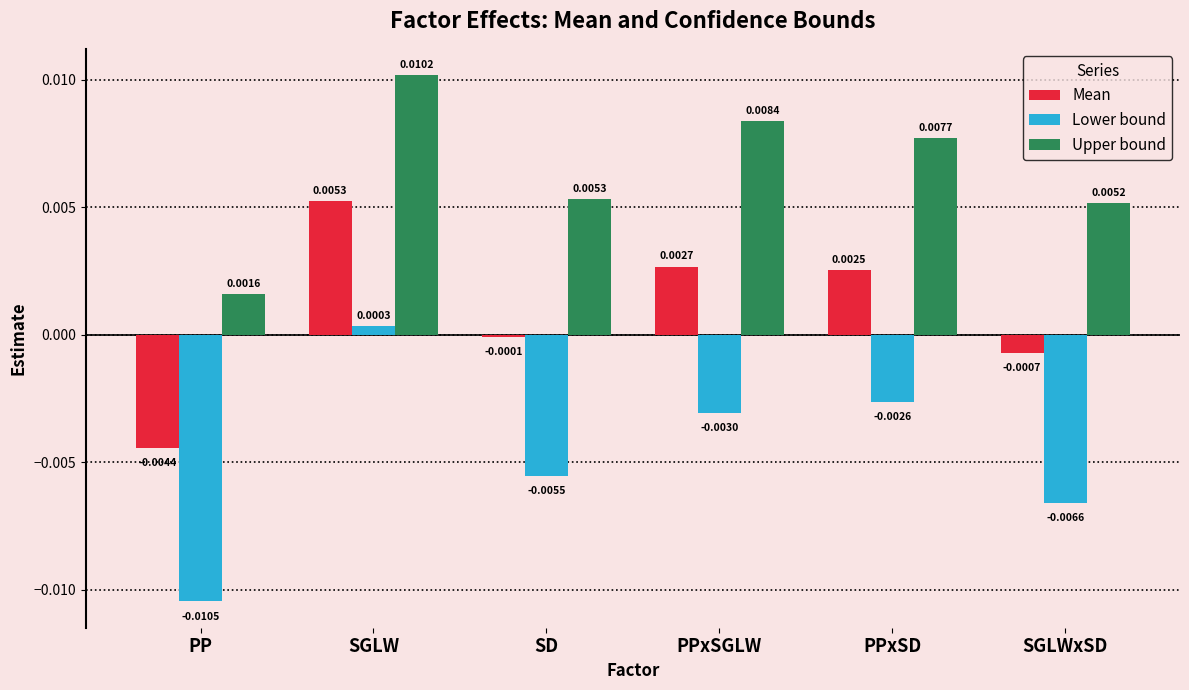

Is the value of Lower bound at SGLW greater than the value of Mean at SGLWxSD?

Yes